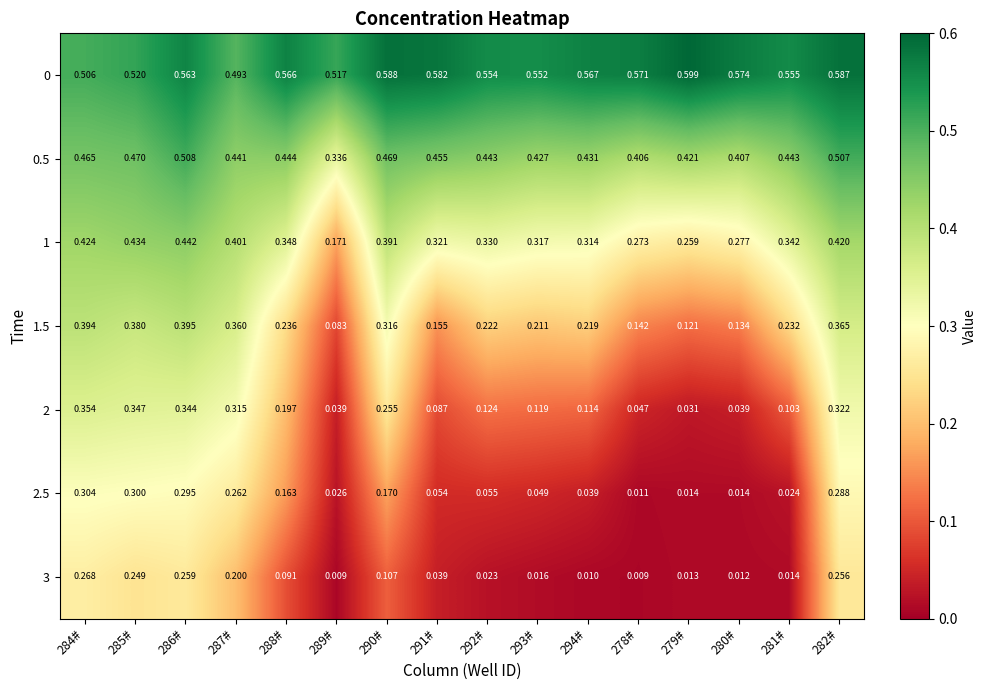

Is the value of 0 at 278# greater than the value of 0.5 at 281#?

Yes